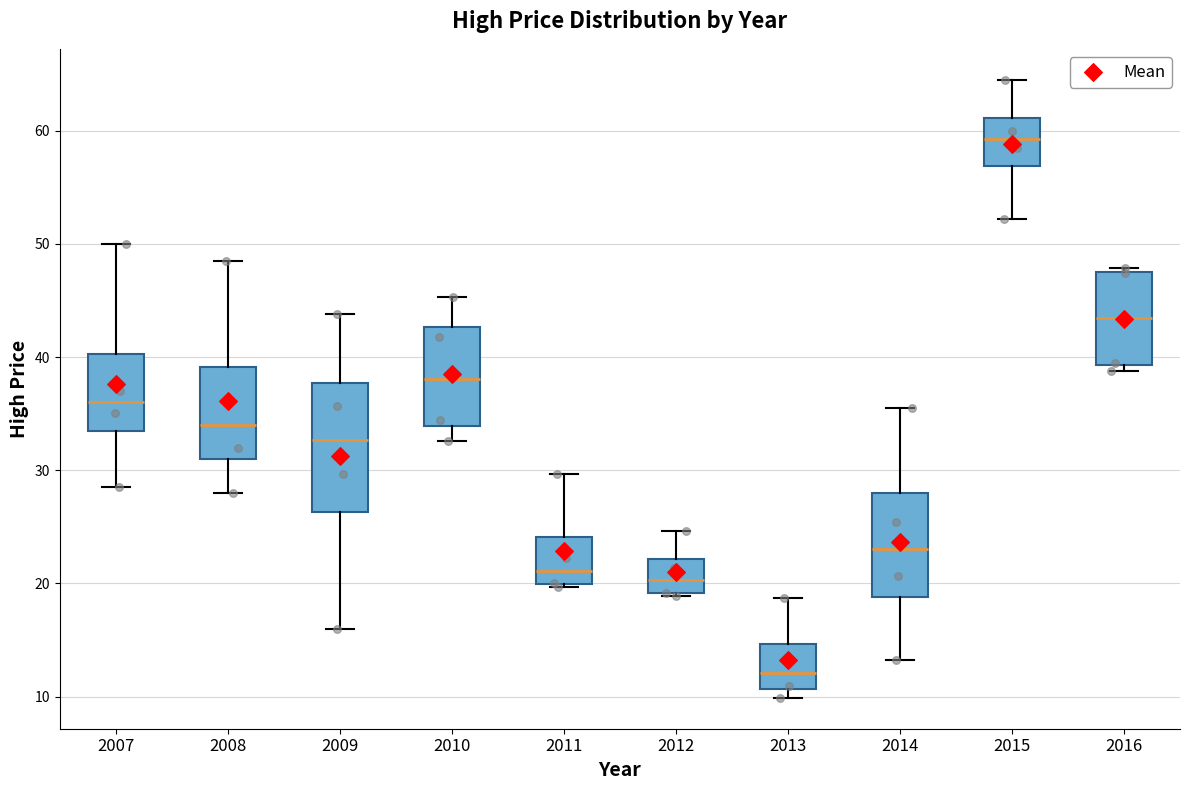

Reading left to right, transcribe this box plot: for each box, give where its median line is, the range the box spans, and where its two whiskers end, as read against the y-axis. The values are not printed on the chart, so give them approximately, as read against the axis.

2007: median 36, box 33 to 40, whiskers 29 to 50
2008: median 34, box 31 to 39, whiskers 28 to 48
2009: median 33, box 26 to 38, whiskers 16 to 44
2010: median 38, box 34 to 43, whiskers 33 to 45
2011: median 21, box 20 to 24, whiskers 20 to 30
2012: median 20, box 19 to 22, whiskers 19 to 25
2013: median 12, box 11 to 15, whiskers 10 to 19
2014: median 23, box 19 to 28, whiskers 13 to 36
2015: median 59, box 57 to 61, whiskers 52 to 65
2016: median 43, box 39 to 48, whiskers 39 (just below the box's lower edge) to 48 (just above the box's upper edge)